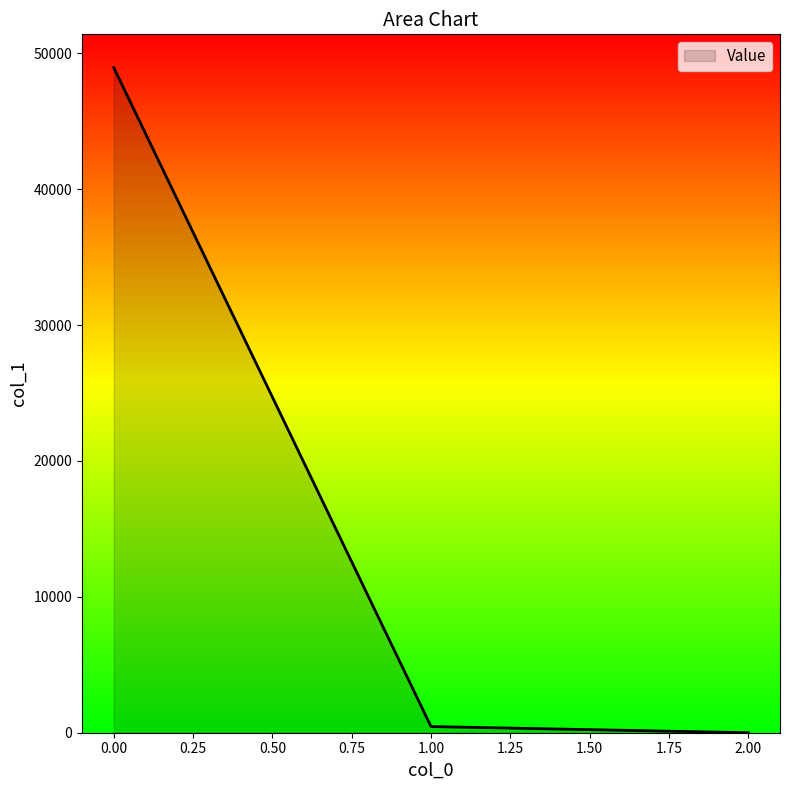

What is the minimum value shown in the chart?

0.3